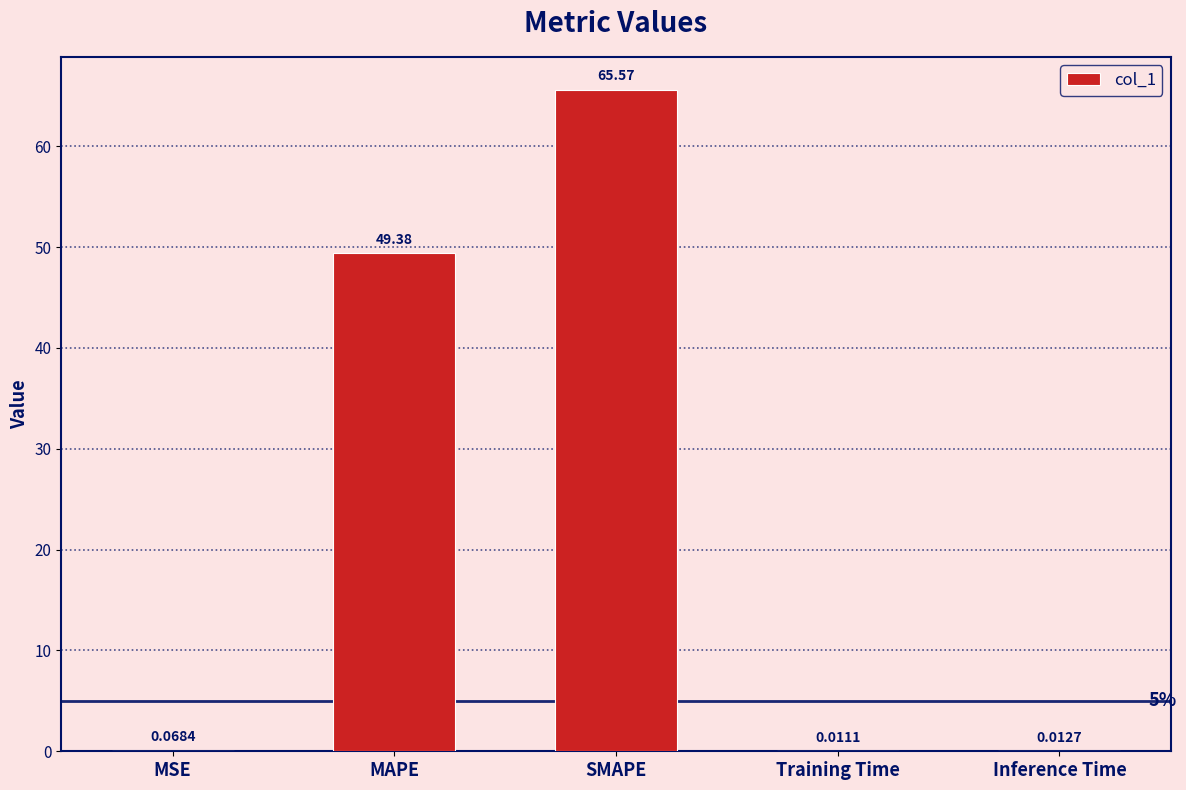

Between Inference Time and MSE, which is larger?

MSE